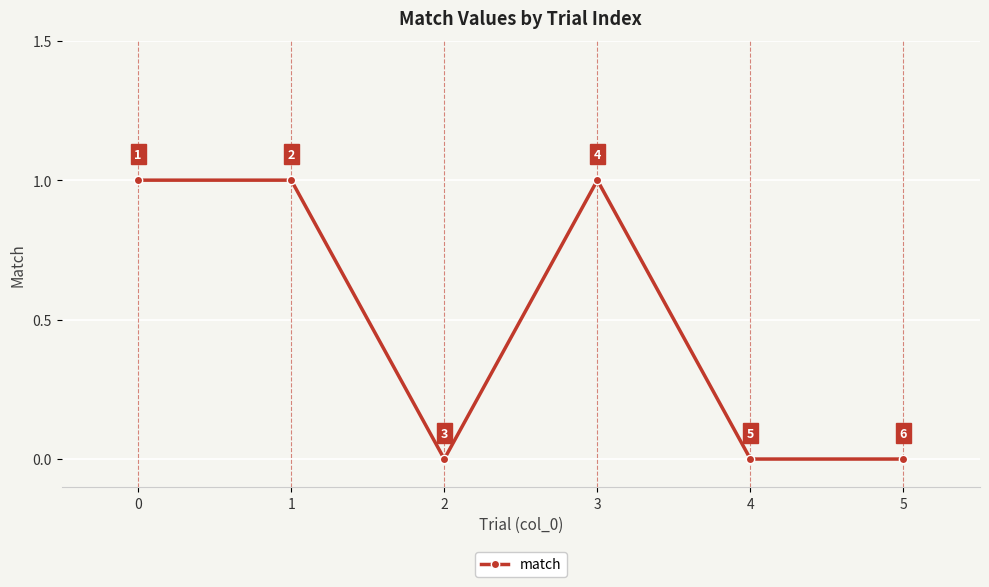

The chart shows a value of 0 at 2. True or false?

True